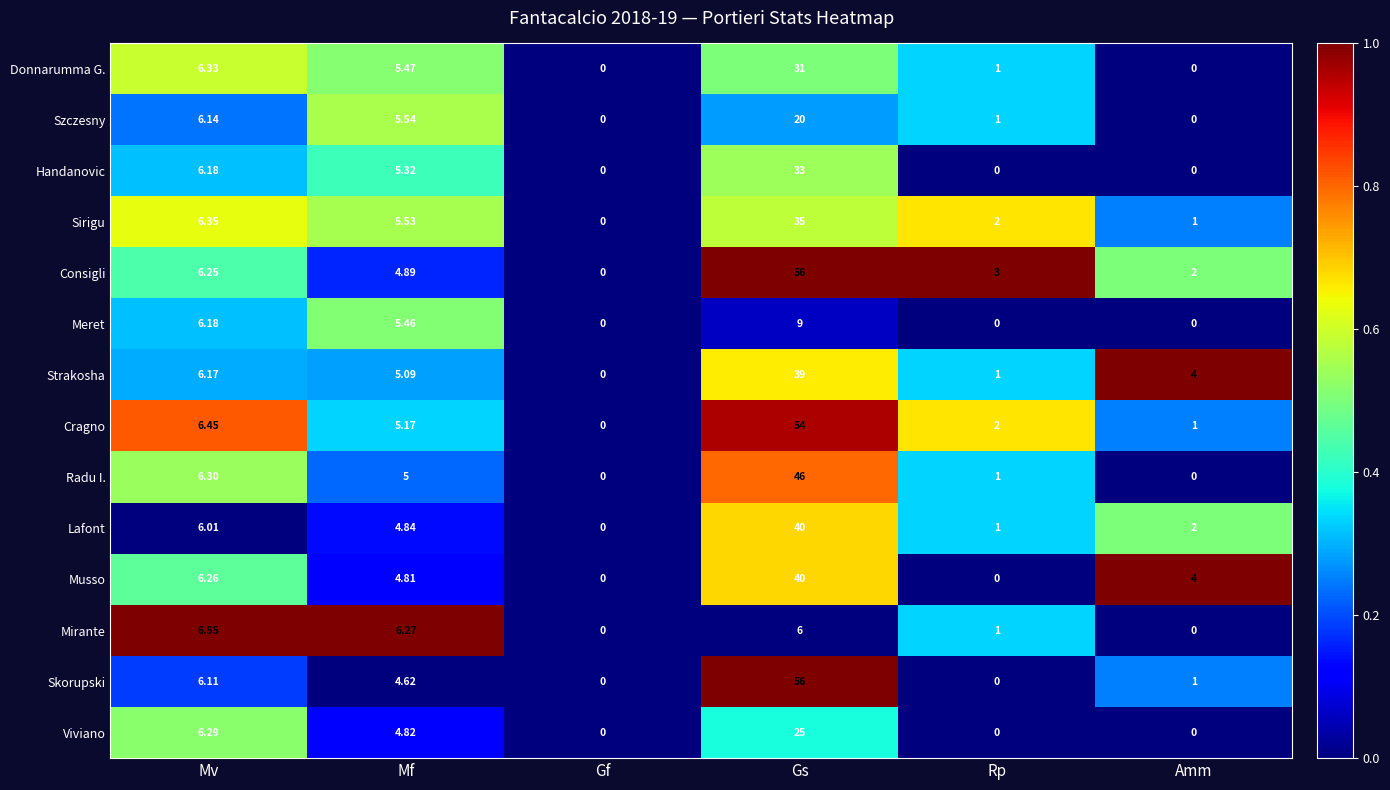

How many distinct data groups are displayed?

14